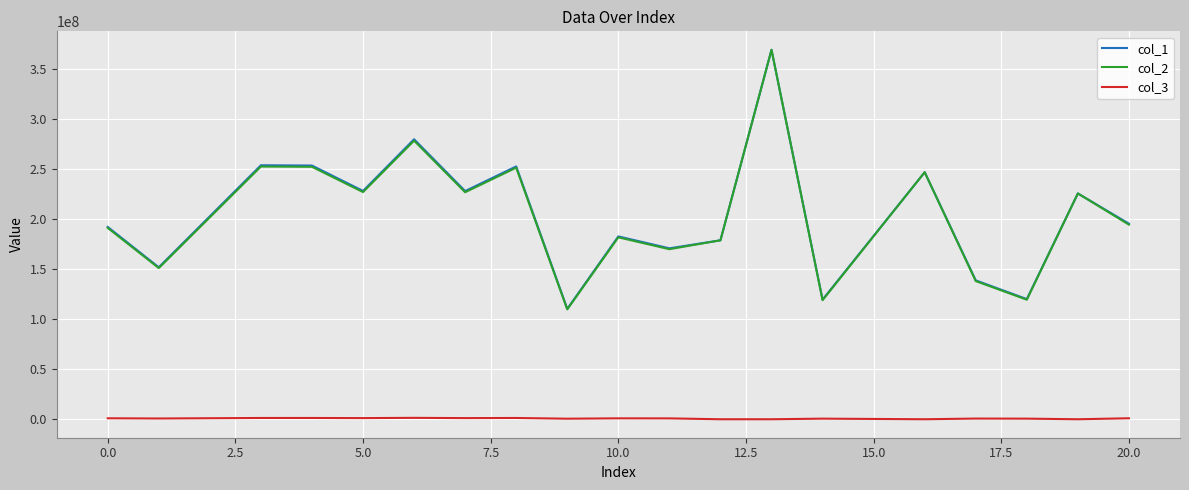

Which series has the widest spread of values?

col_2